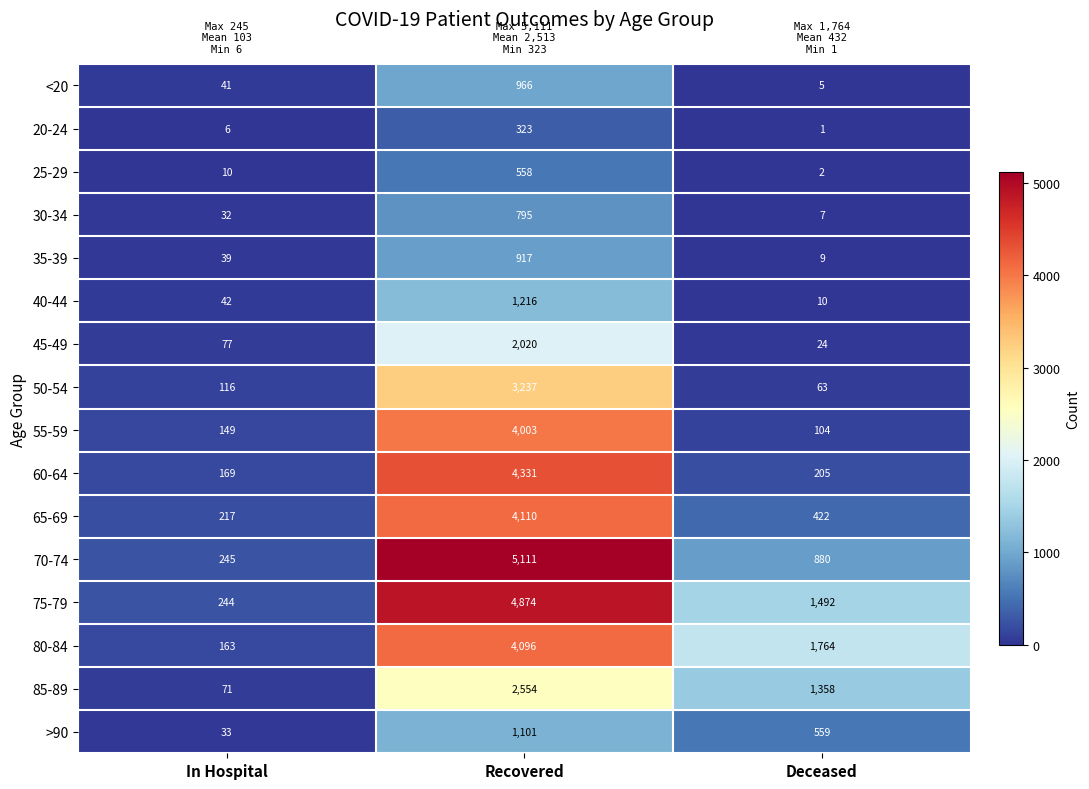

Rank the series at Recovered from highest to lowest value.

70-74, 75-79, 60-64, 65-69, 80-84, 55-59, 50-54, 85-89, 45-49, 40-44, >90, <20, 35-39, 30-34, 25-29, 20-24